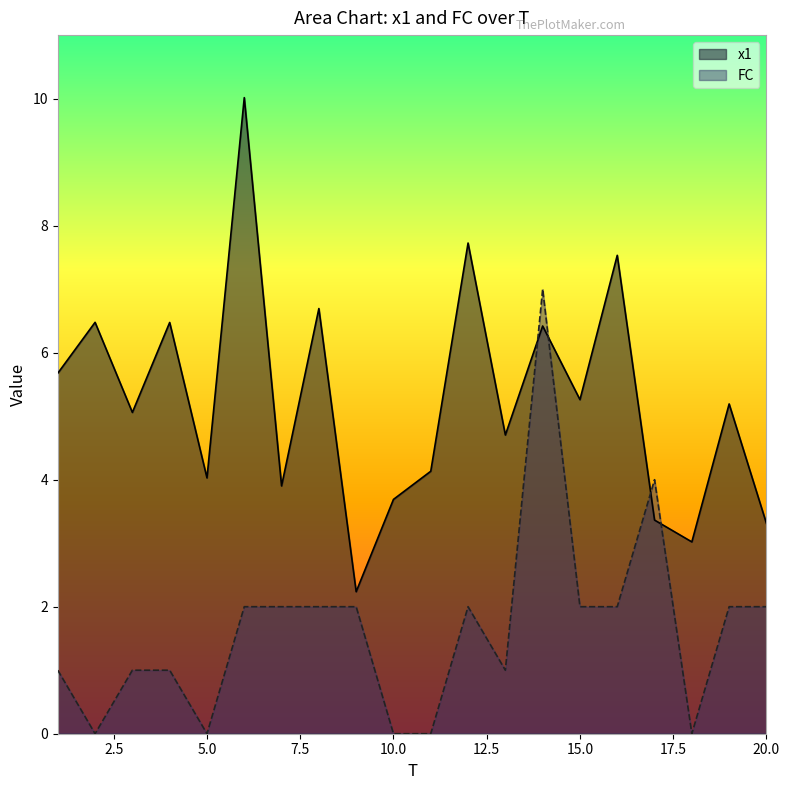

What is the difference between the maximum and minimum values in the FC series?

7.0